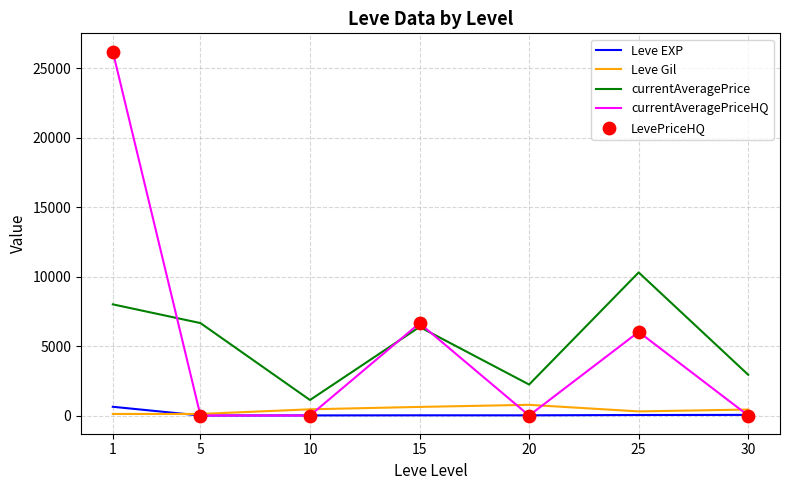

Which series changed the most between 5 and 25?

currentAveragePriceHQ